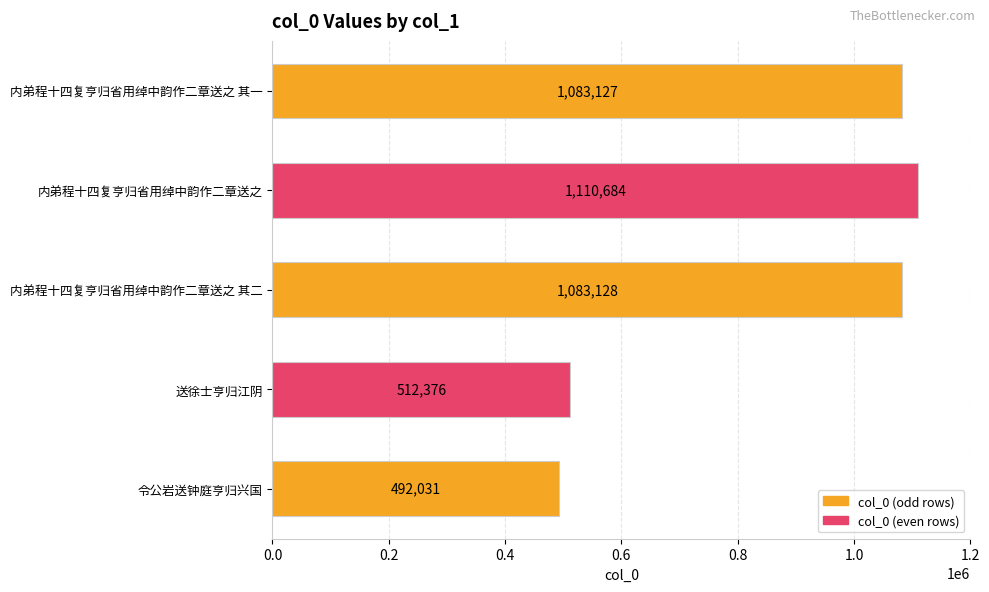

Between 内弟程十四复亨归省用绰中韵作二章送之 and 令公岩送钟庭亨归兴国, which is larger?

内弟程十四复亨归省用绰中韵作二章送之